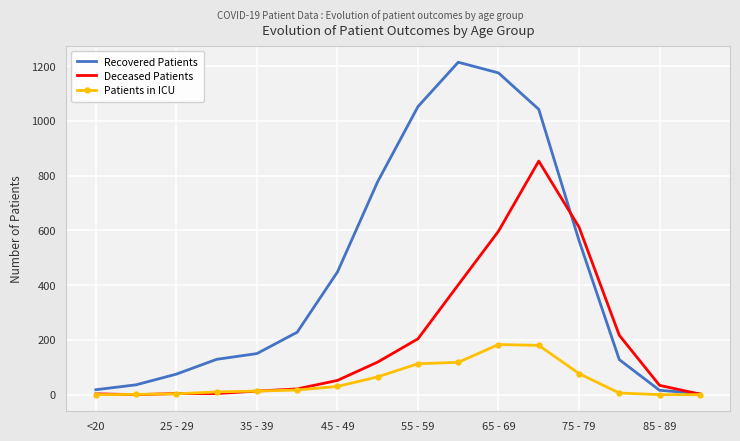

How many values in the Deceased Patients series are below 52?

8